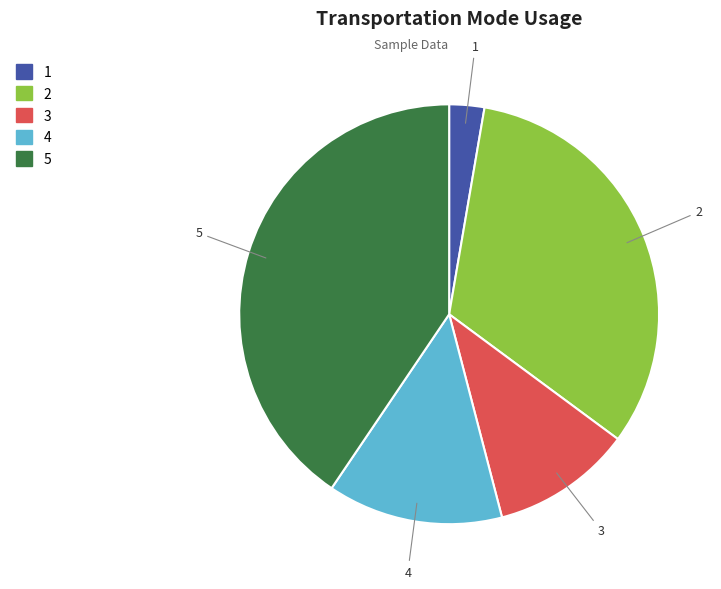

Is it true that 4 is 14% of the pie?

True